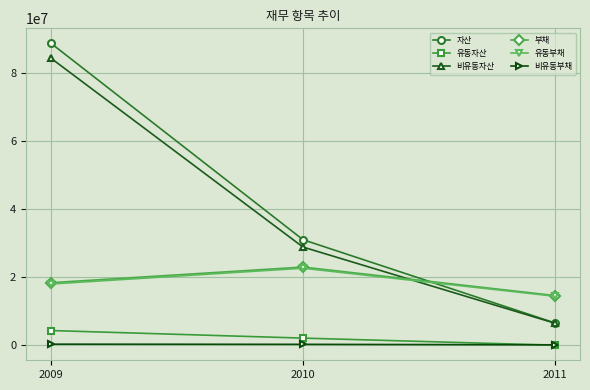

How many values in the 자산 series are below 31024632?

1